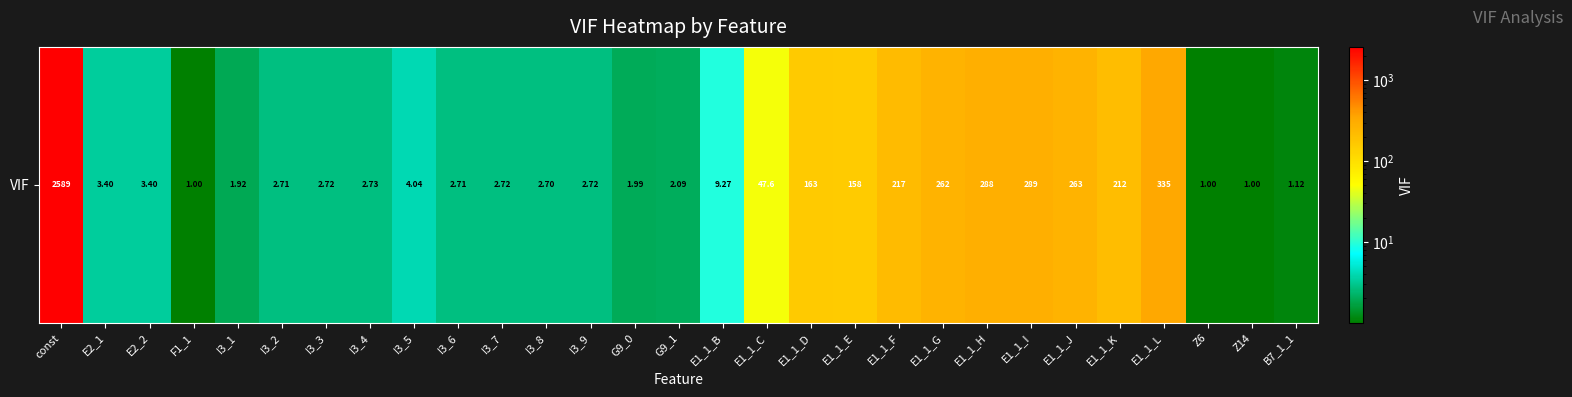

How many values are below 3?

14